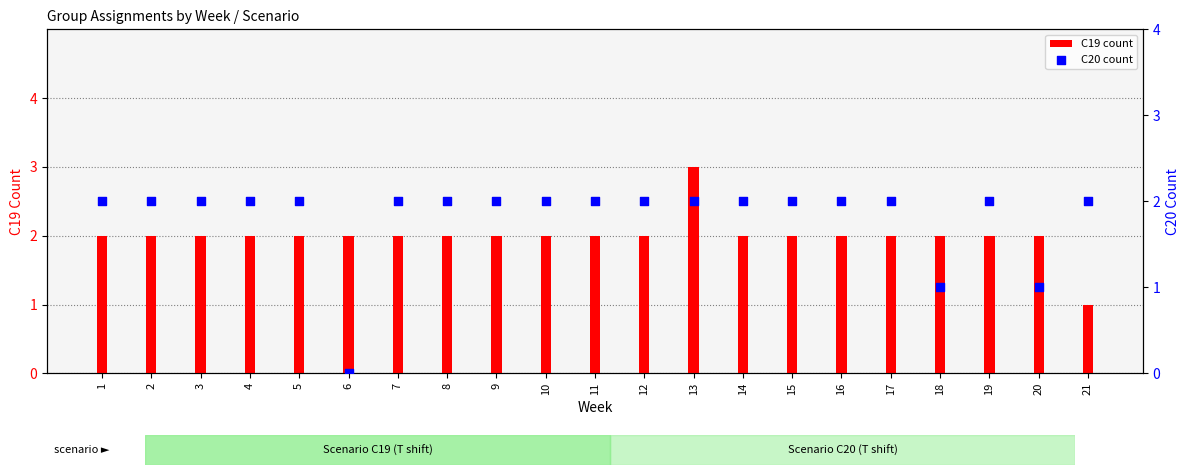

What are all the series names shown in the legend?

C19 count, C20 count